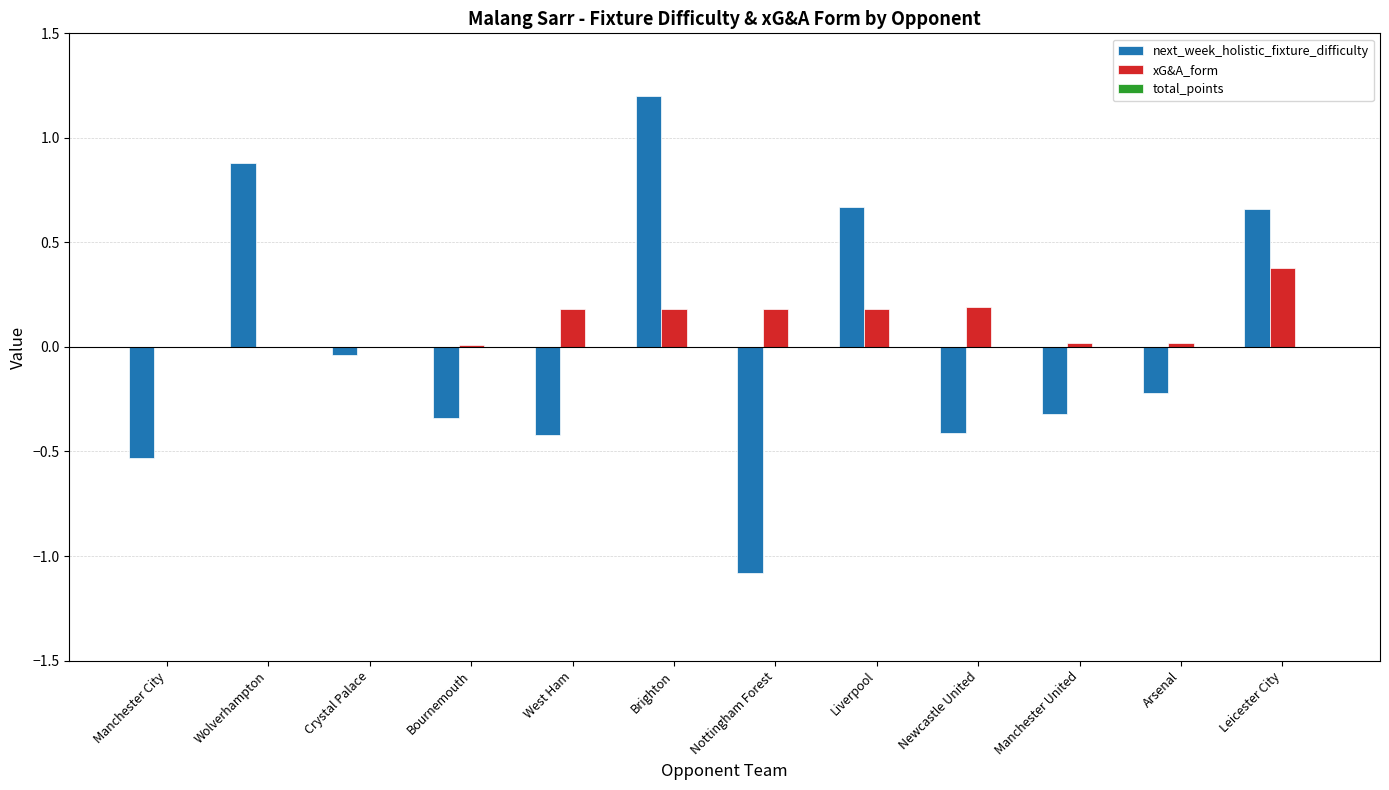

How many categories are shown in the chart?

12